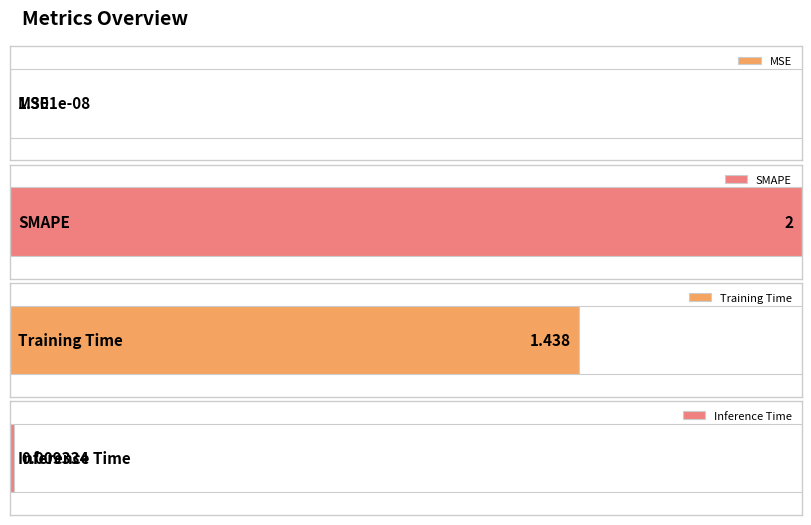

The chart shows a value of 0.0 at MSE. True or false?

False